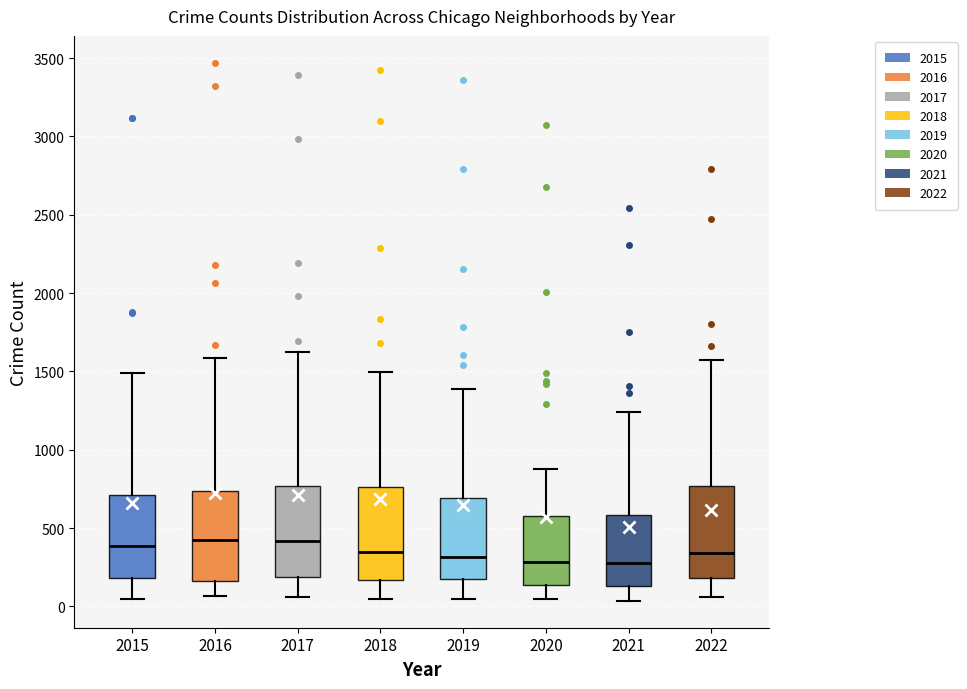

Reading left to right, read every box against the y-axis: the position of its median line, the range the box covers, and the ends of its whiskers. The values are not printed on the chart, so give them approximately, as read against the axis.

2015: median 400, box 200 to 700, whiskers 50 to 1500
2016: median 400, box 150 to 750, whiskers 50 to 1600
2017: median 400, box 200 to 750, whiskers 50 to 1650
2018: median 350, box 150 to 750, whiskers 50 to 1500
2019: median 300, box 200 to 700, whiskers 50 to 1400
2020: median 300, box 150 to 550, whiskers 50 to 900
2021: median 300, box 150 to 600, whiskers 50 to 1250
2022: median 350, box 200 to 750, whiskers 50 to 1600